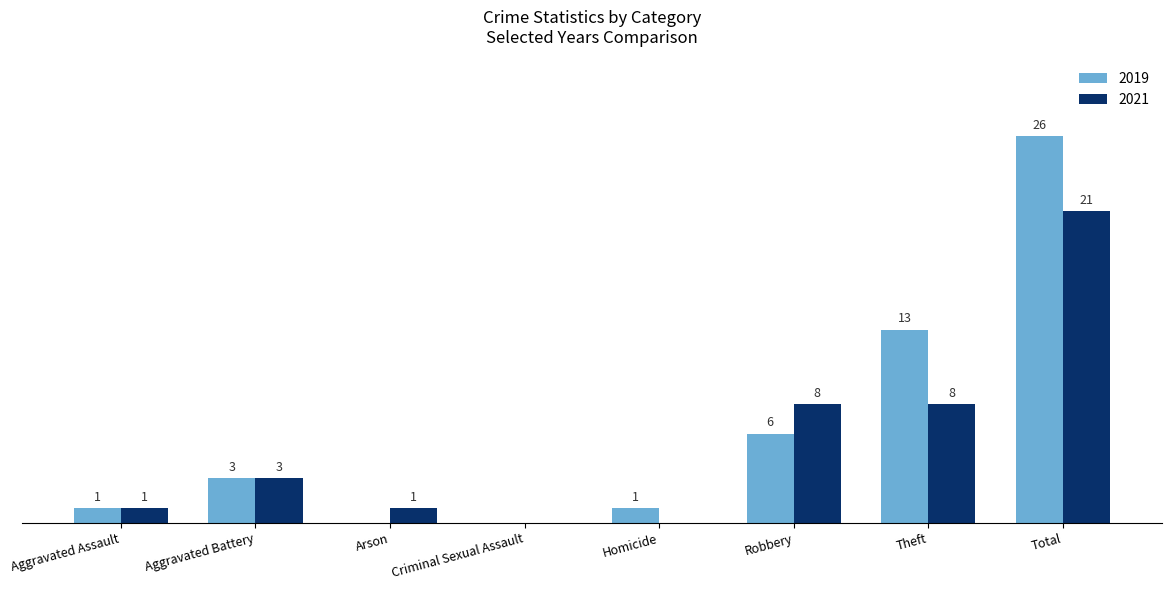

Does the chart contain stacked bars?

No